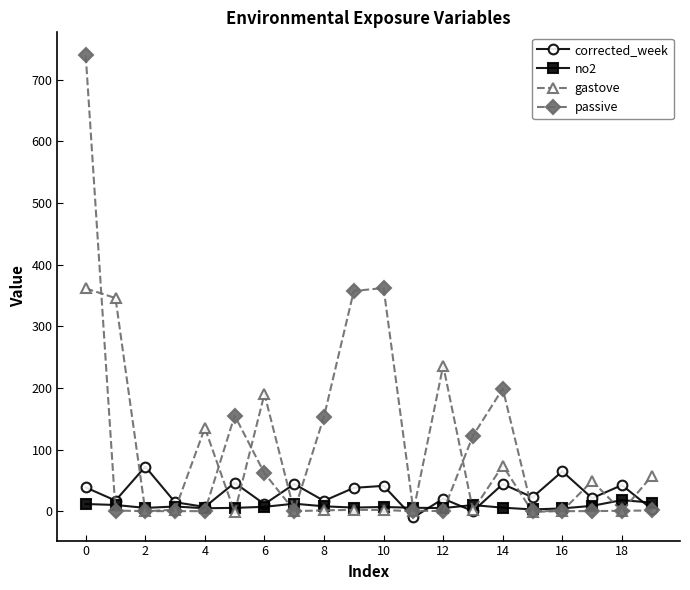

List the series in order of their peak value, lowest first.

no2, corrected_week, gastove, passive